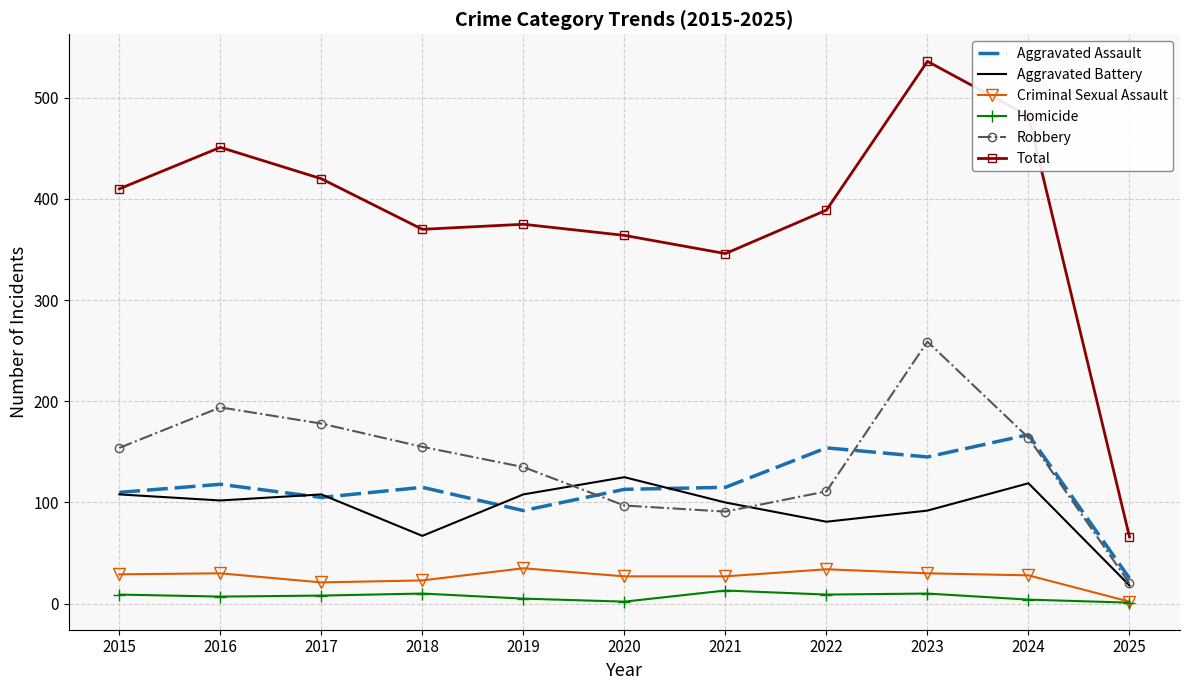

The value of Aggravated Assault at 2015 is 152. True or false?

False